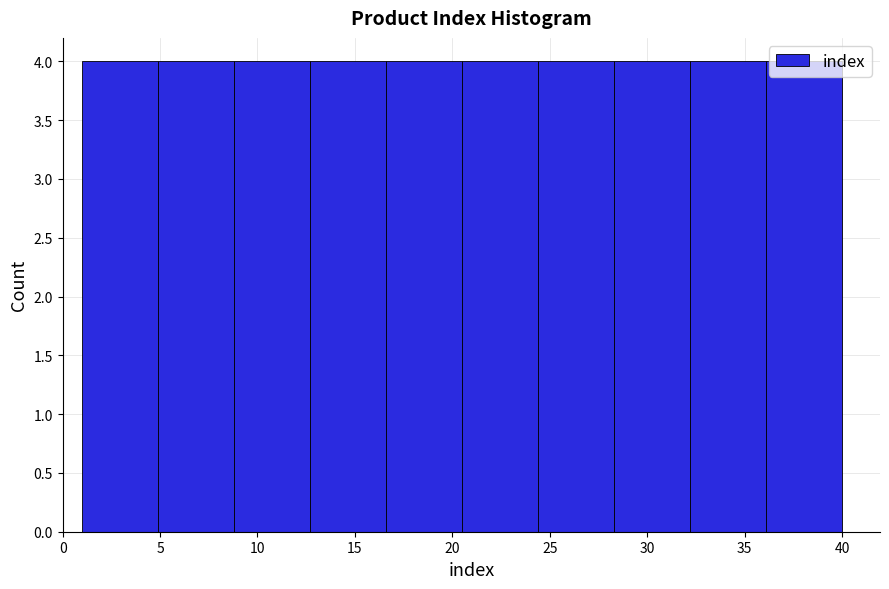

What is the height of the bar covering 20.5 to 24.4 on the x-axis? Neither the bar edges nor the heights are printed on the chart, so give them approximately, as read against the axes.

4